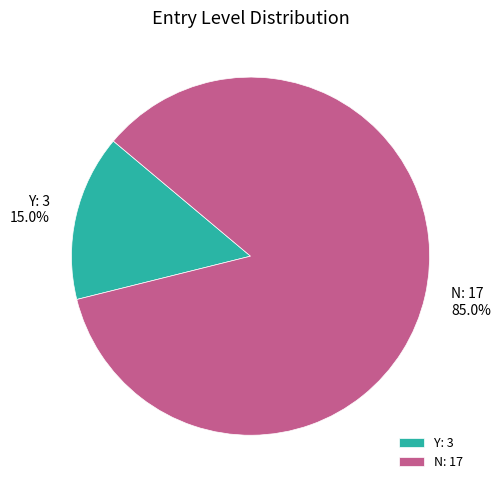

What is the total percentage of Y and N?

100.0%